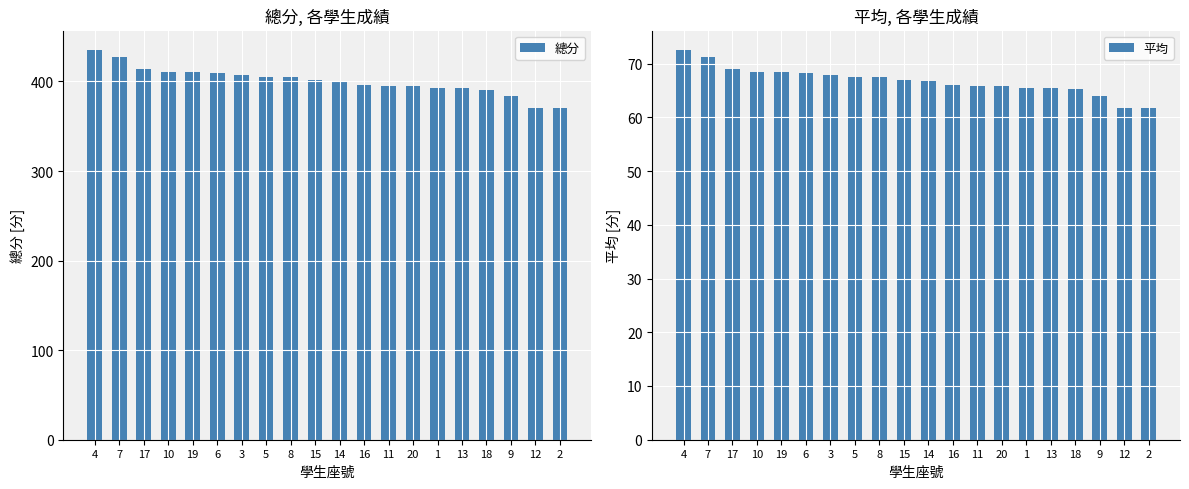

What is the smallest value displayed?

61.7